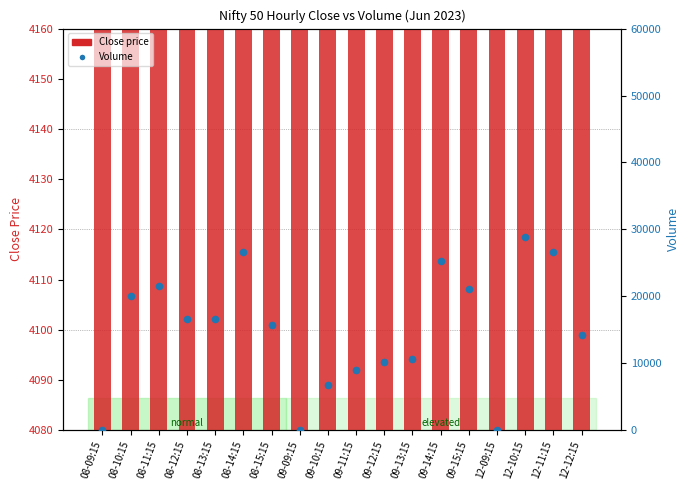

At which category is the sum across all series the highest?

12-10:15